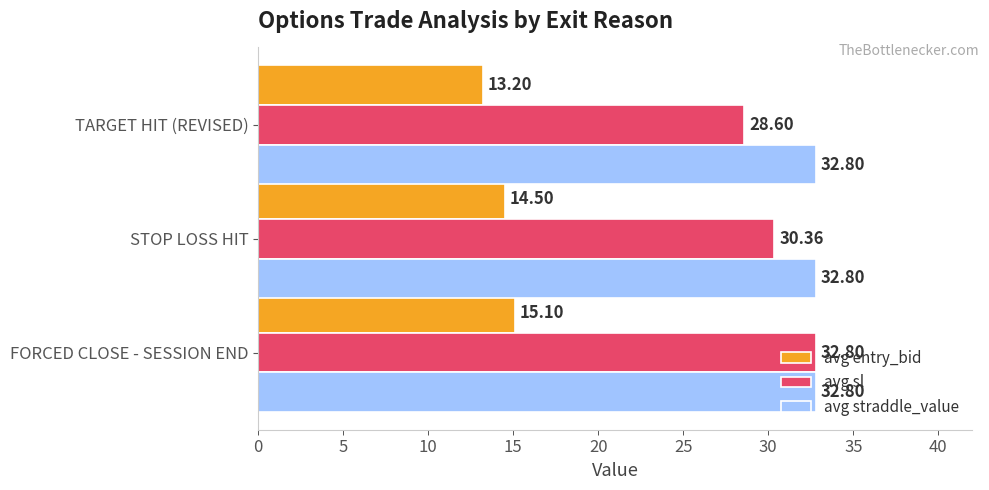

What is the average value of the avg sl series?

30.6